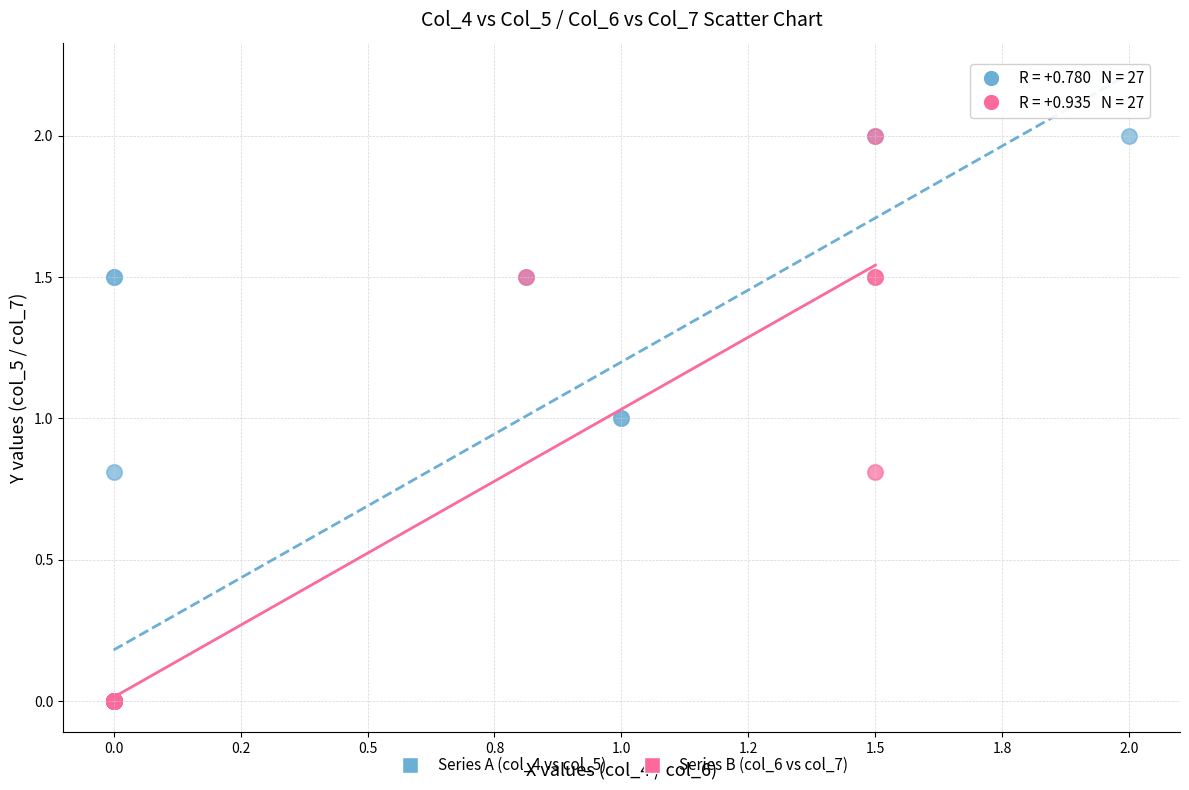

What are all the series names shown in the legend?

Series A (col_4 vs col_5), Series B (col_6 vs col_7)